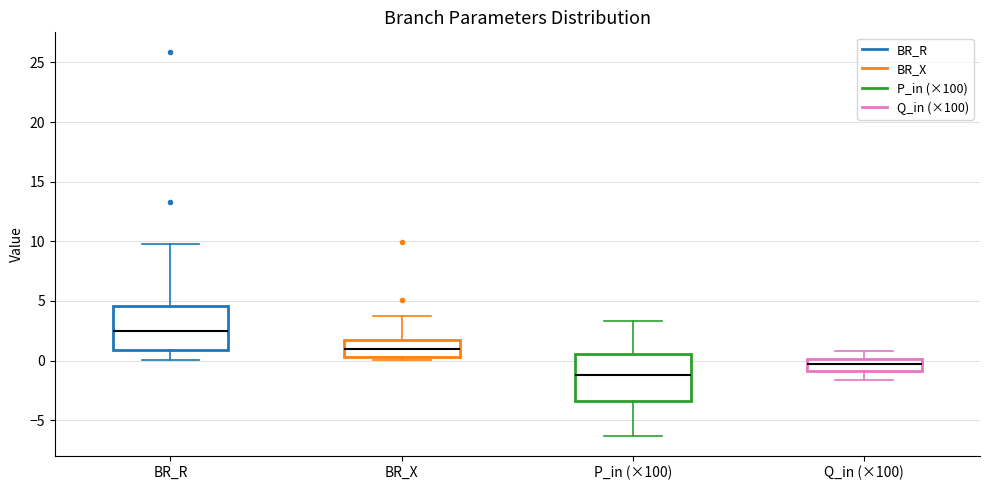

Where is the upper edge of the box for BR_X on the y-axis? The values are not printed on the chart, so give them approximately, as read against the axis.

2.0